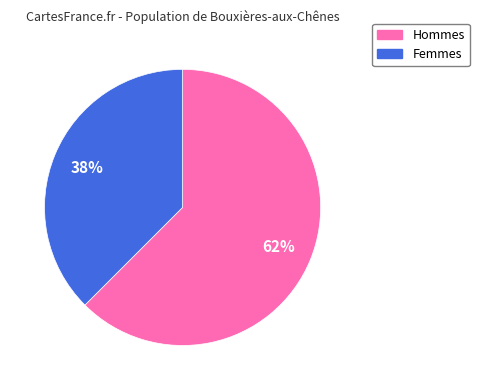

To the nearest percent, what is the combined percentage of Femmes and Hommes?

100%